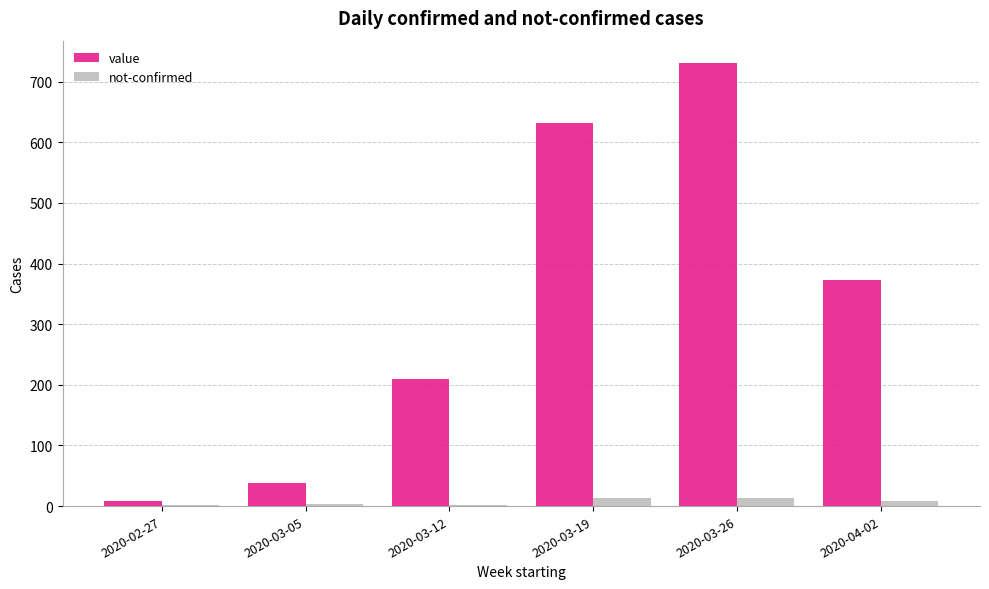

Between 2020-03-05 and 2020-03-12, which series saw the biggest shift?

value